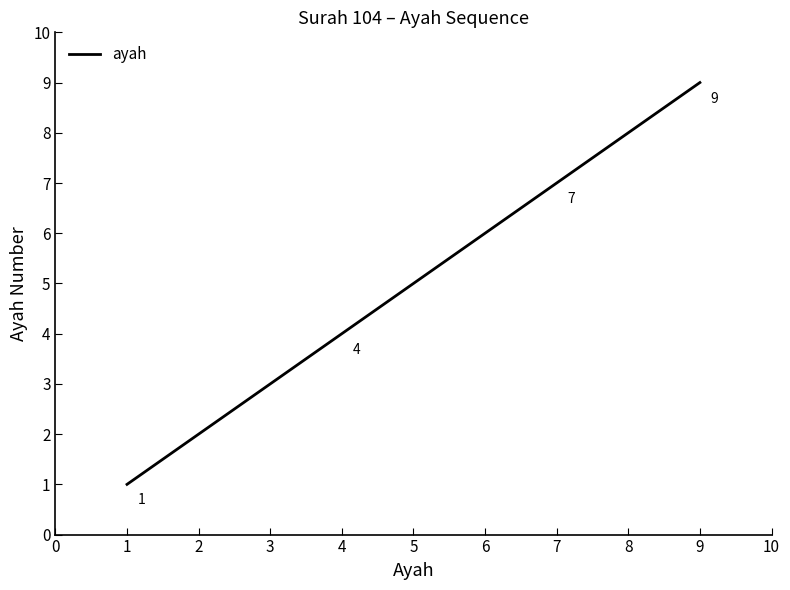

Reading right to left, transcribe all the data shown in this chart.

9	8	7	6	5	4	3	2	1